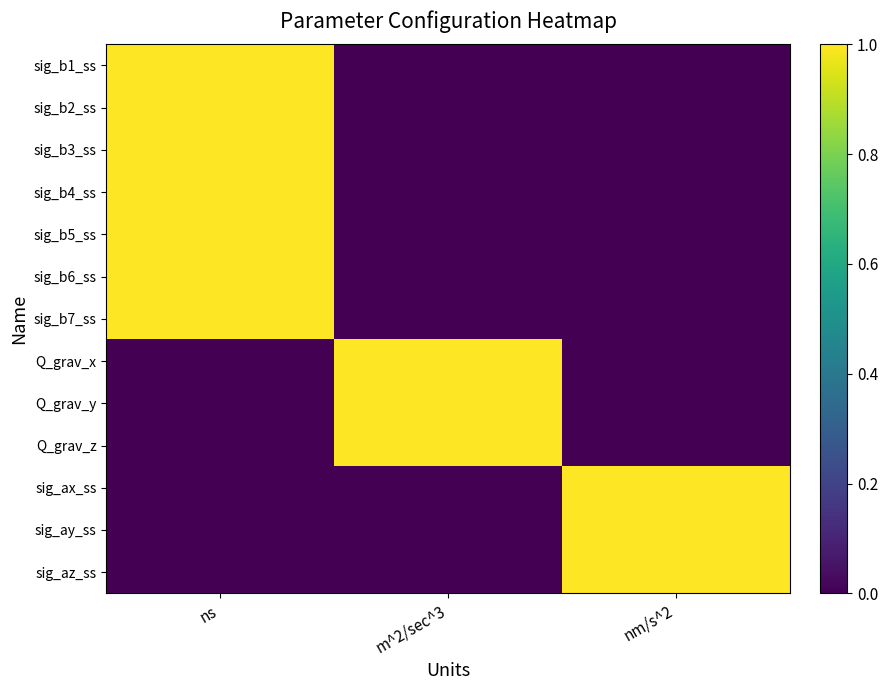

Which series has the widest spread of values?

sig_b1_ss